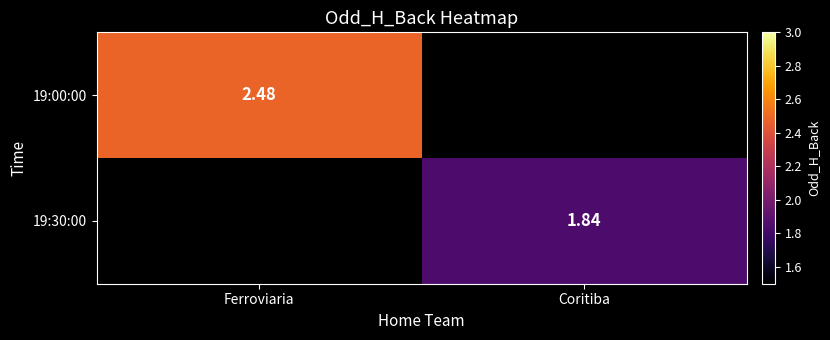

How many data points in 19:00:00 are above 2?

1